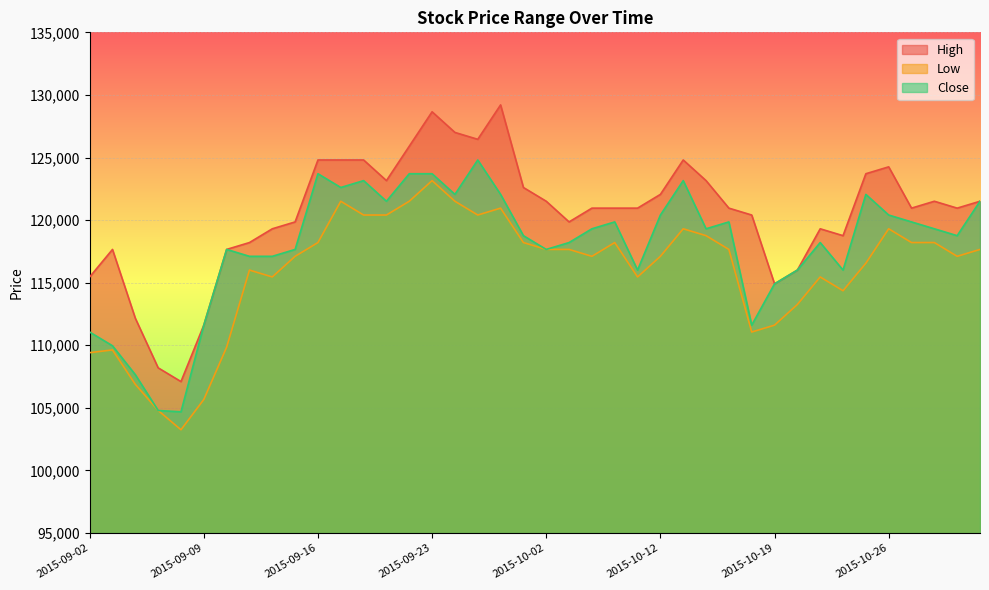

What is the label of the 29th point from the left?

2015-10-15